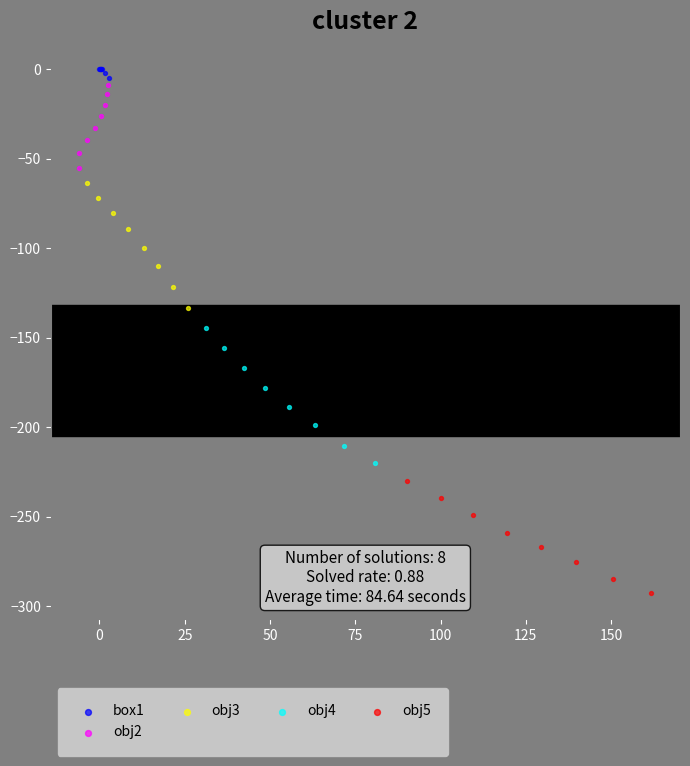

Which series contains the lowest Y value?

obj5